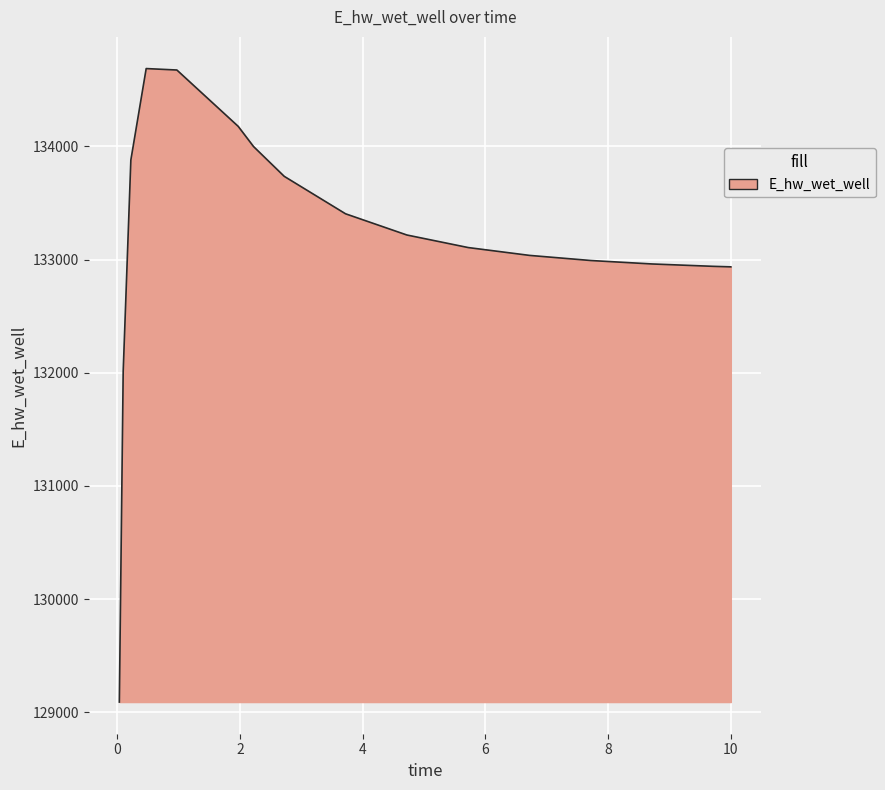

How many distinct data groups are displayed?

1